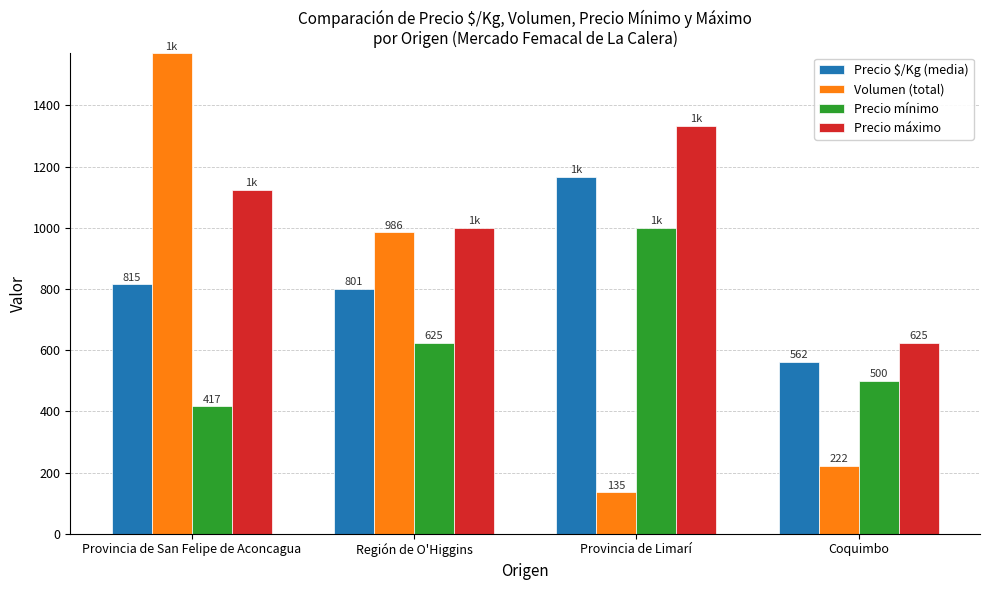

At which label does Precio mínimo reach its peak?

Provincia de Limarí